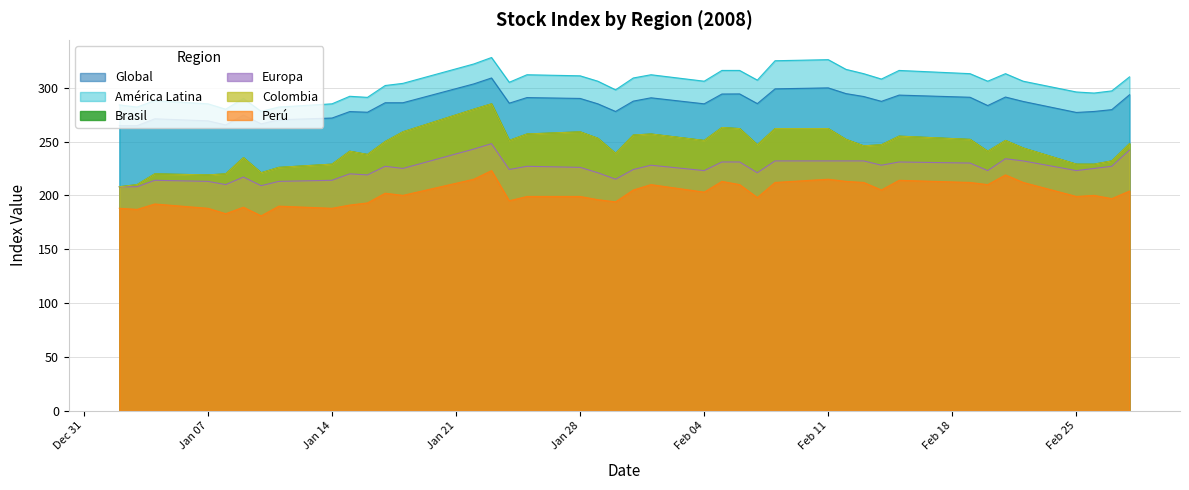

True or false: América Latina has a value of 288.0 at 04-01-2008.

True